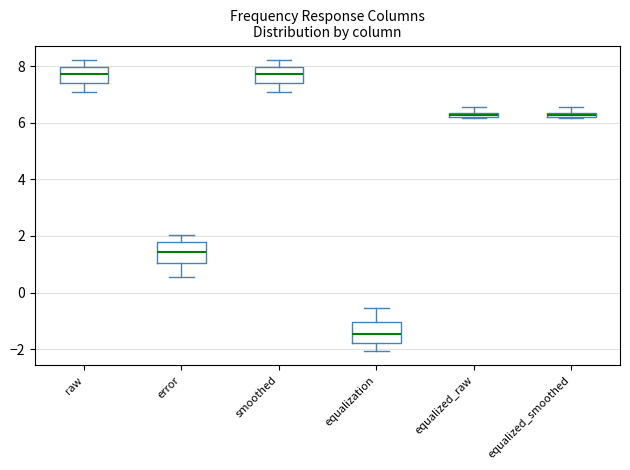

Where does the lower whisker of the box for smoothed end on the y-axis? The values are not printed on the chart, so give them approximately, as read against the axis.

7.0